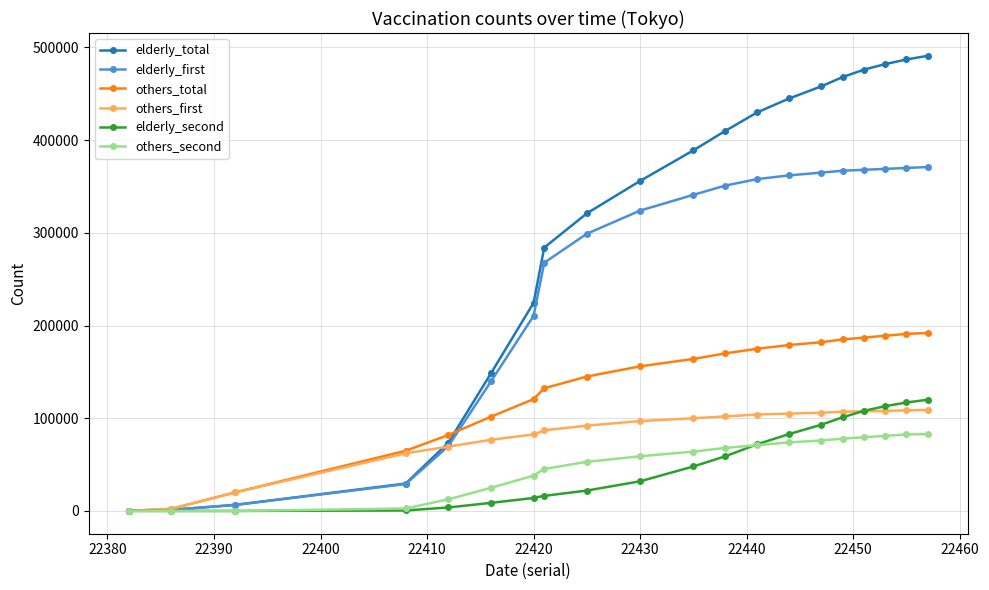

Which series has the widest spread of values?

elderly_total